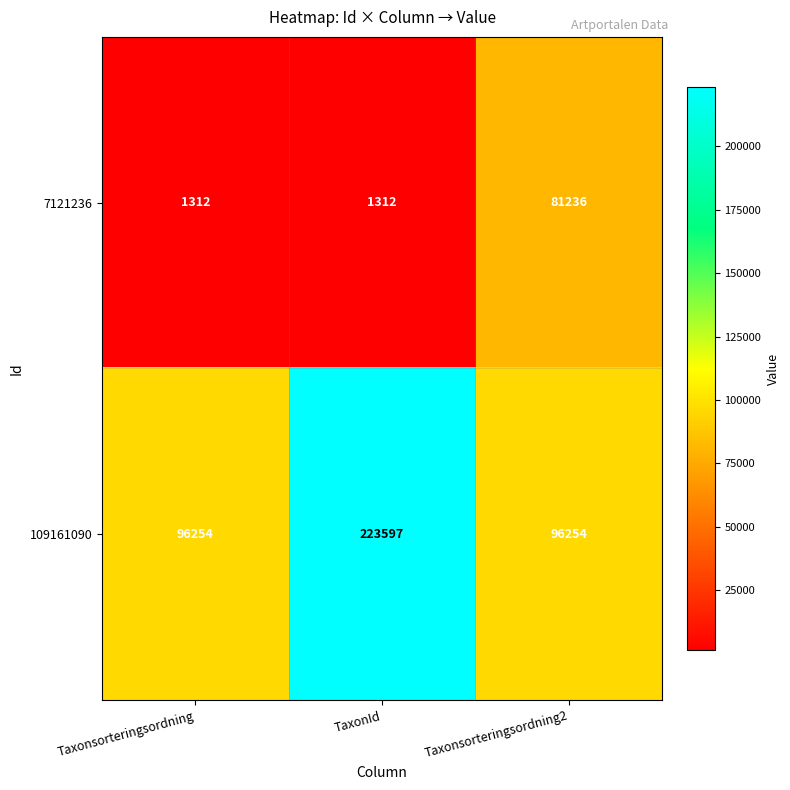

At how many categories does at least one series exceed 35889?

3